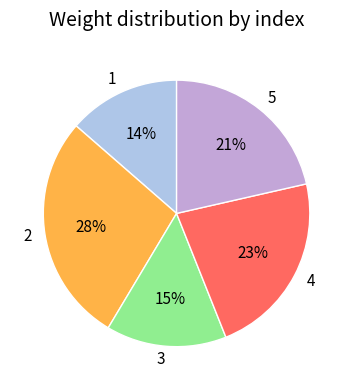

Count the number of slices in the pie.

5